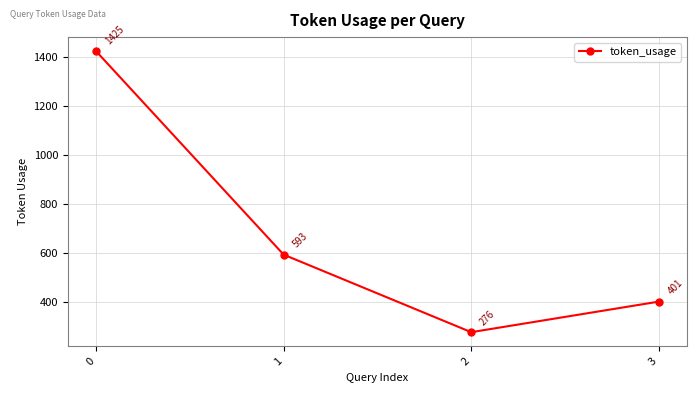

Rank the categories by value from lowest to highest.

2, 3, 1, 0